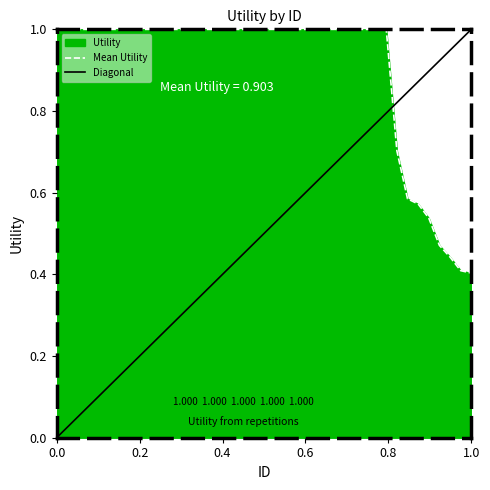

What is the highest value of the Mean Utility series?

1.0